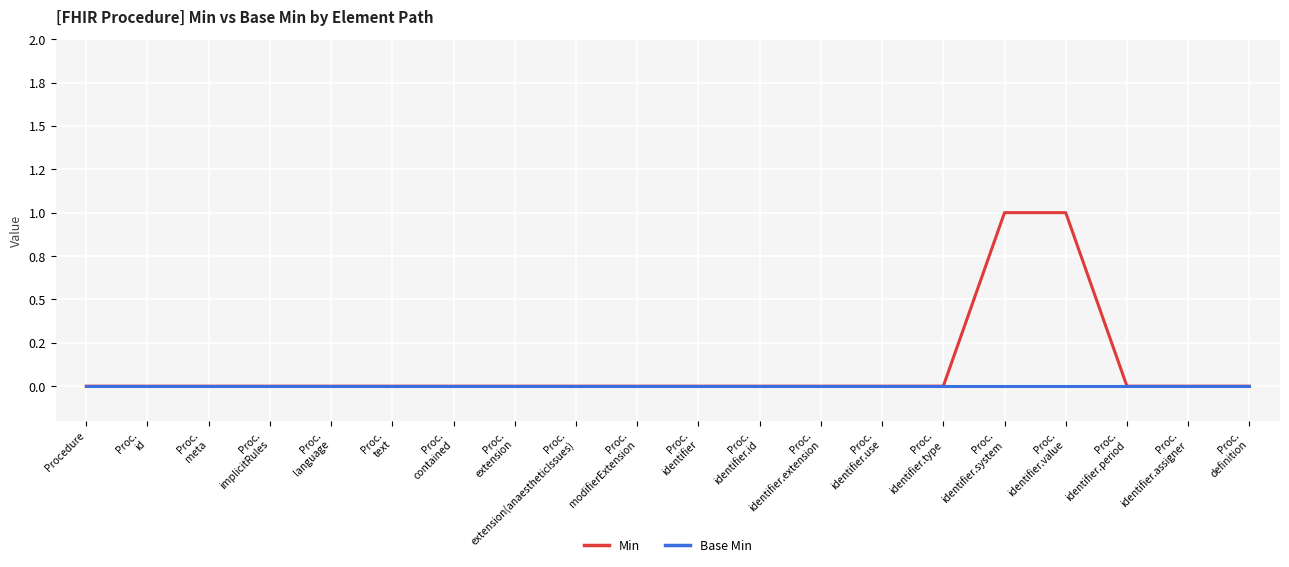

What are all the series names shown in the legend?

Min, Base Min